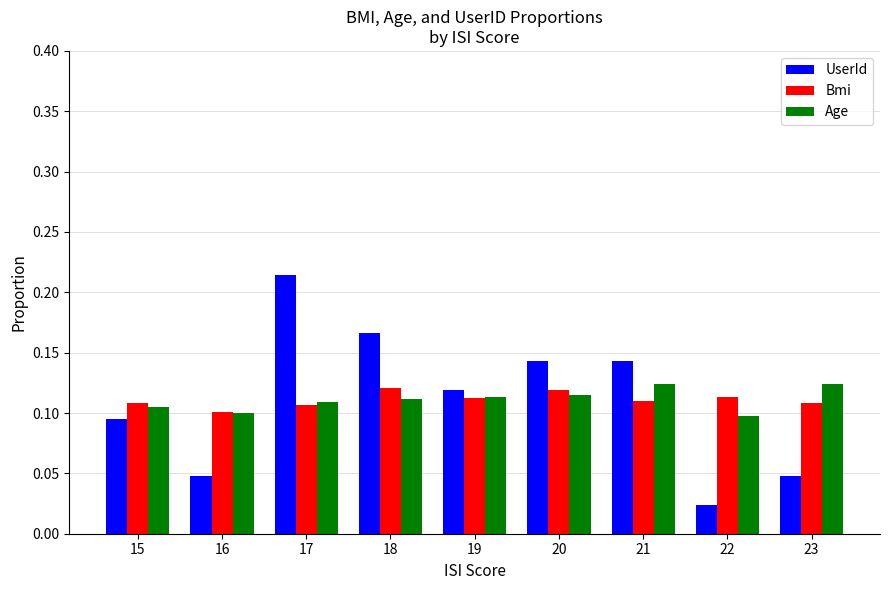

True or false: Age has a value of 0.1 at 22.

True